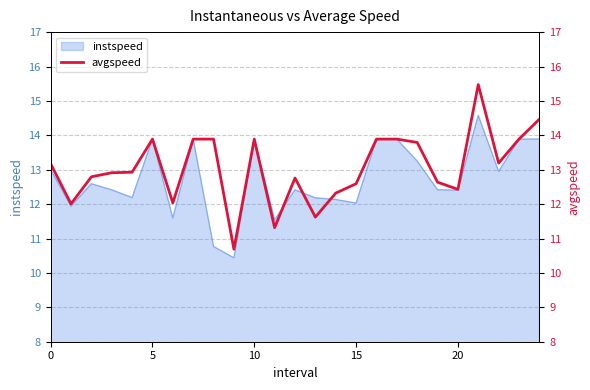

How many lines are shown in the chart?

1